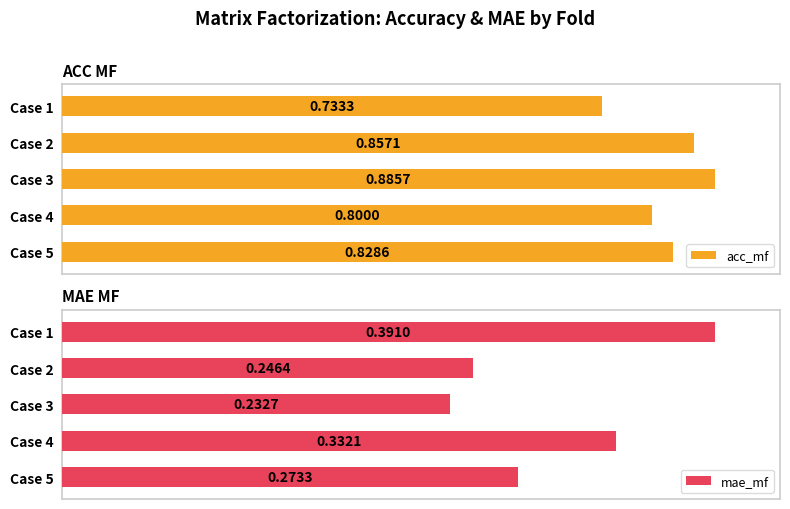

Reading right to left, list all the values displayed in this chart.

acc_mf: 0.8	0.8	0.9	0.9	0.7
mae_mf: 0.3	0.3	0.2	0.2	0.4